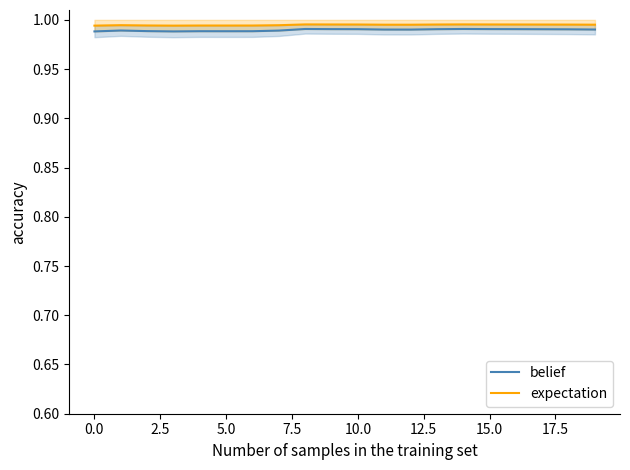

What is the sum of the belief values at 10 and 5.0?

2.0